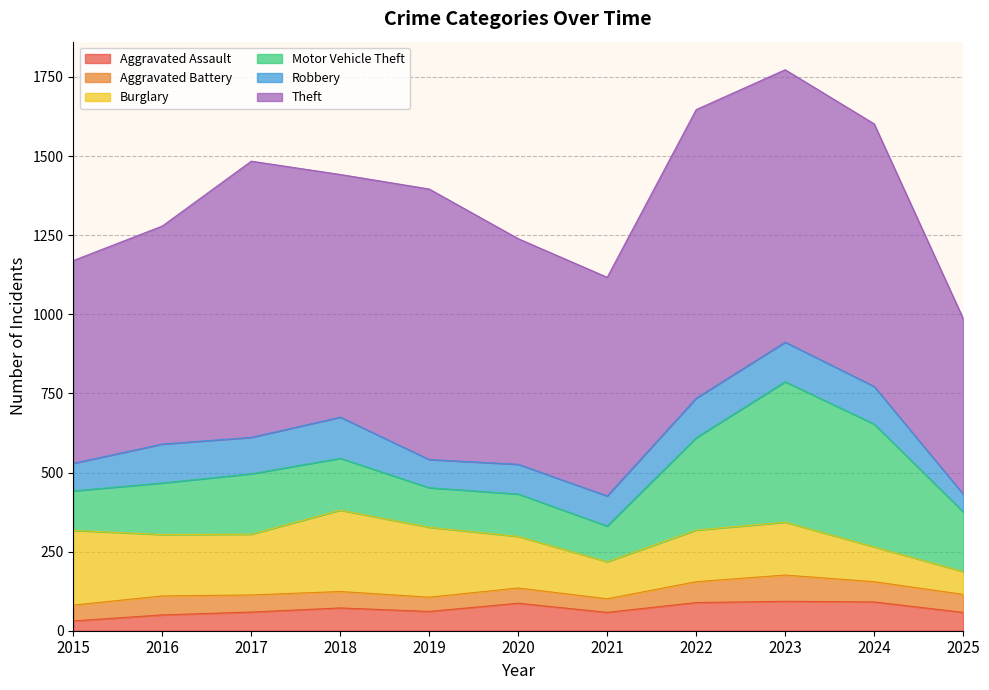

What is the highest value of the Theft series?

912